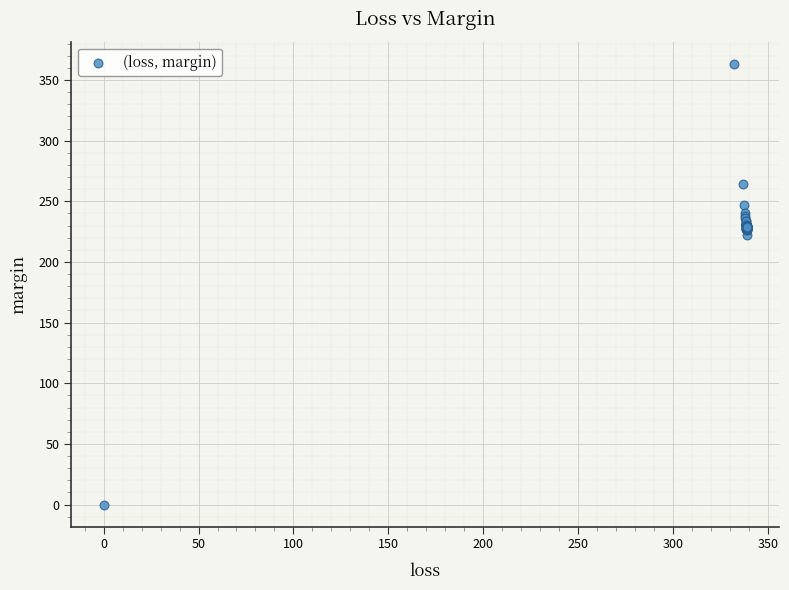

What Y value in the scatter plot is closest to 181?

222.0